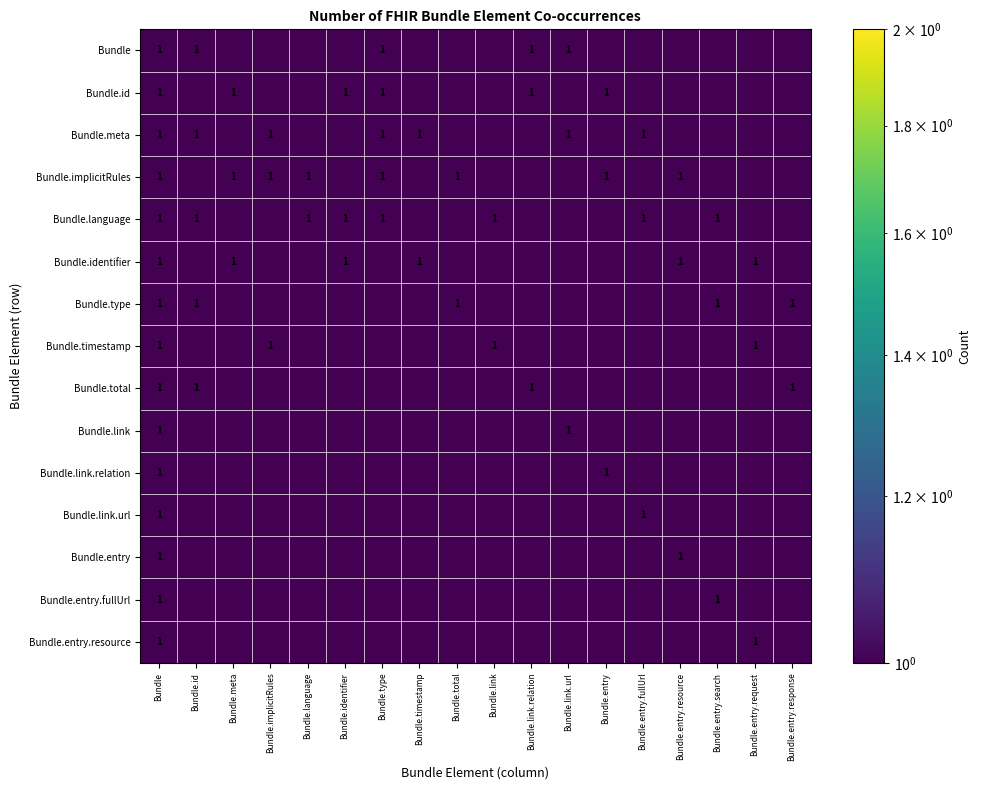

Is it true that Bundle.meta equals 1.0 at Bundle.link.url?

True